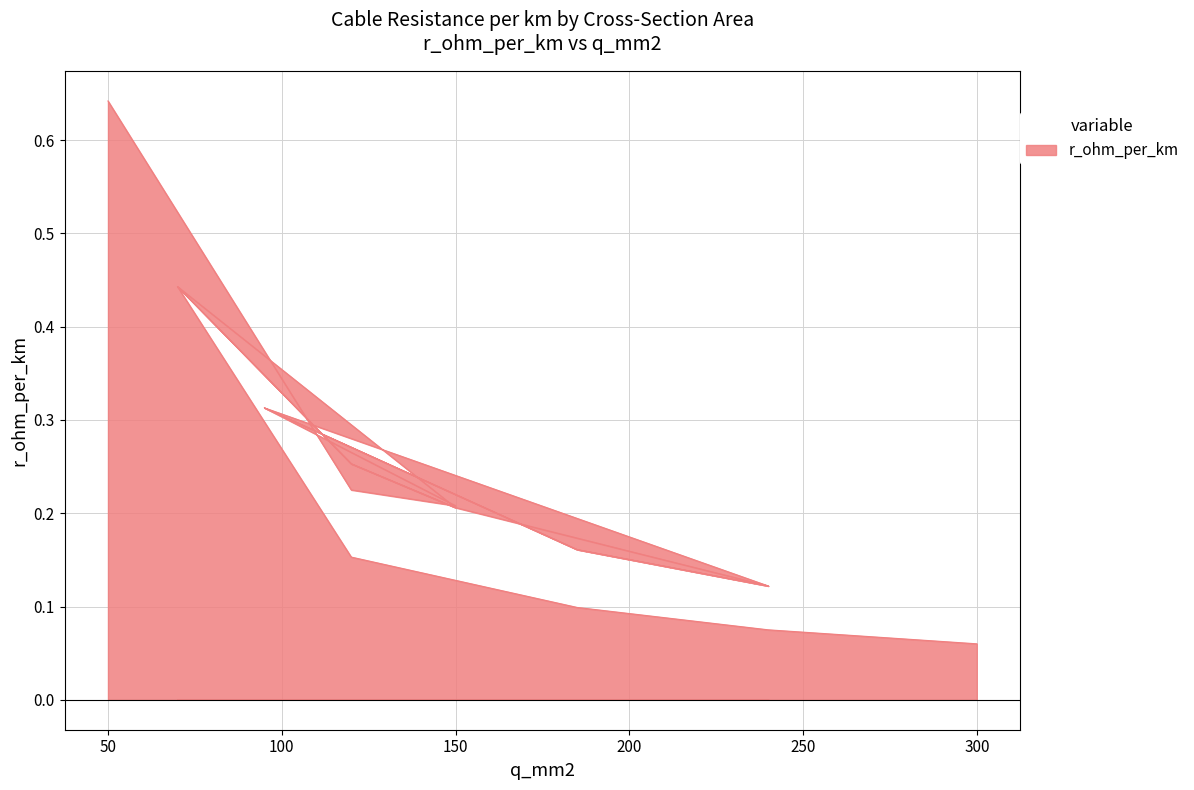

Where is the data nearest to the value 0?

300